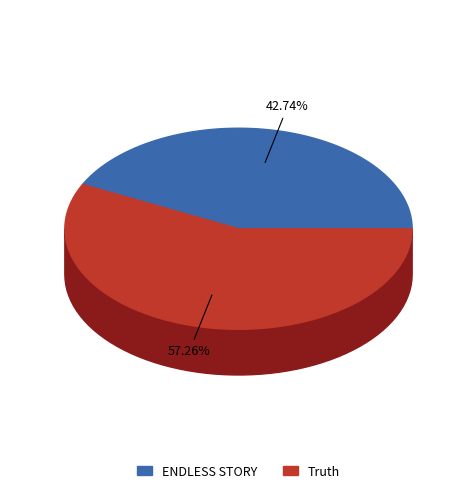

Is the sum of Truth and ENDLESS STORY greater than half?

Yes